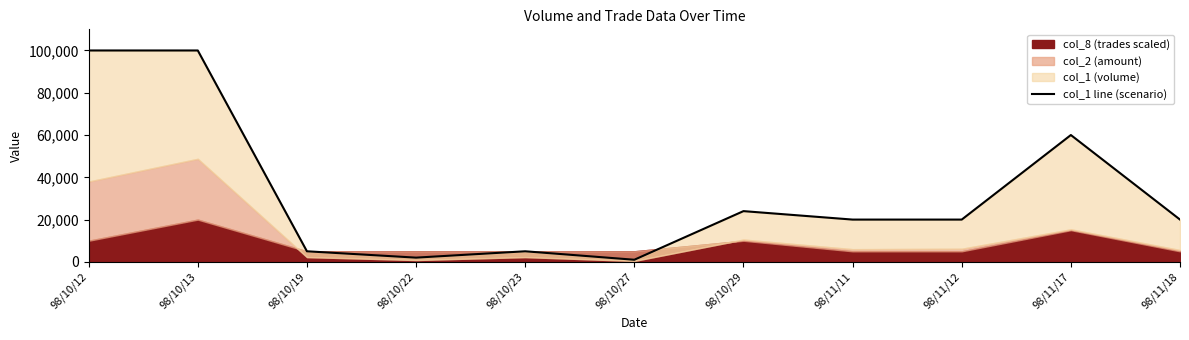

What is the difference between the second highest and second lowest values?

98000